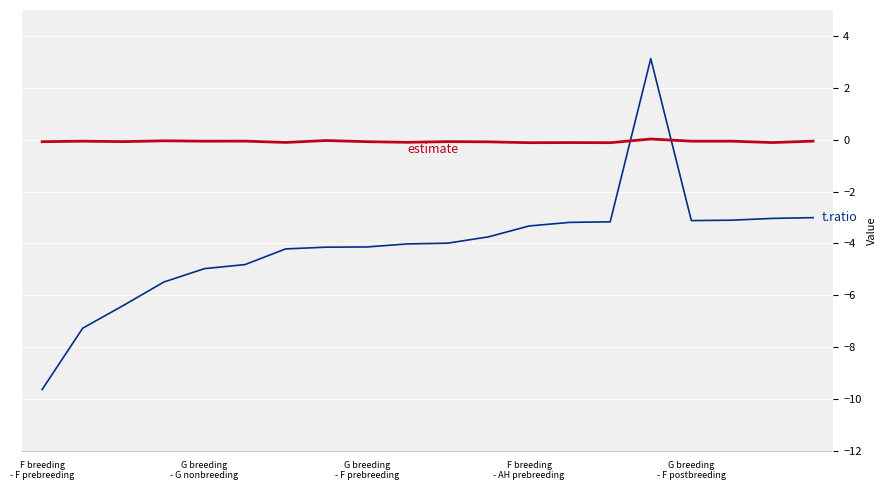

What is the minimum value shown in the chart?

-9.6